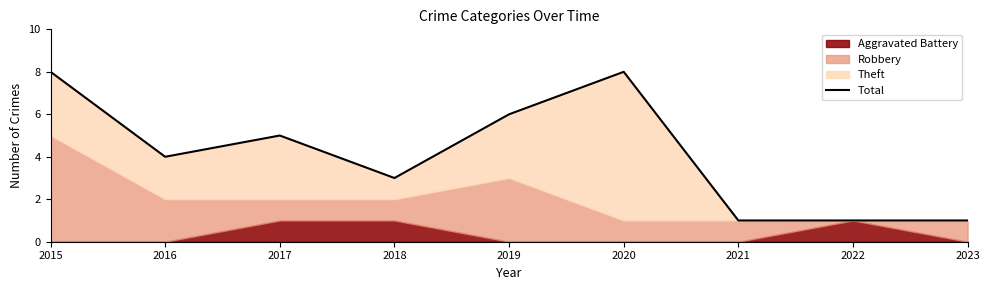

Between 2016 and 2015, which is larger?

2015